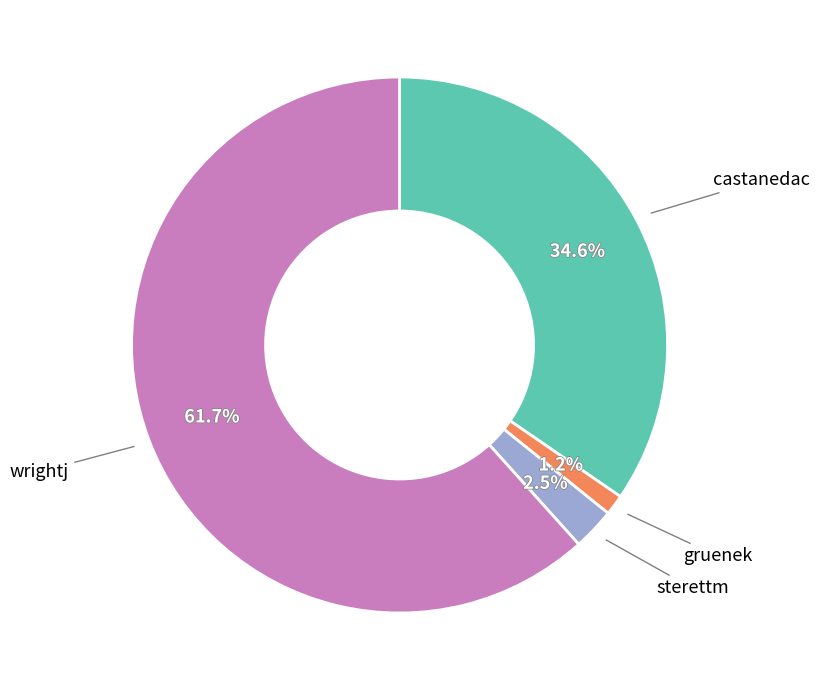

What percentage is the castanedac slice, to the nearest percent?

35%